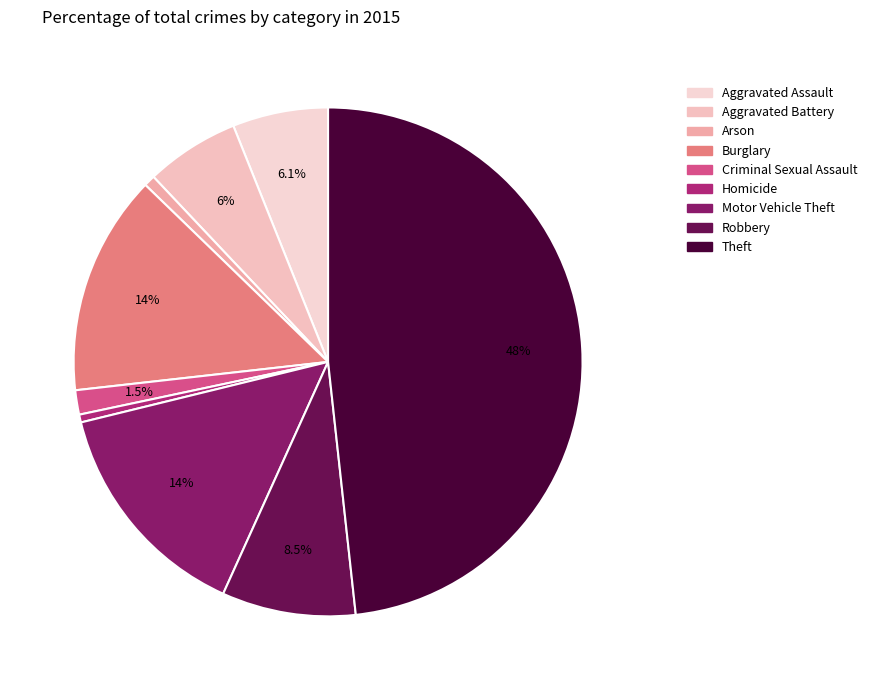

How many segments does this pie chart have?

9